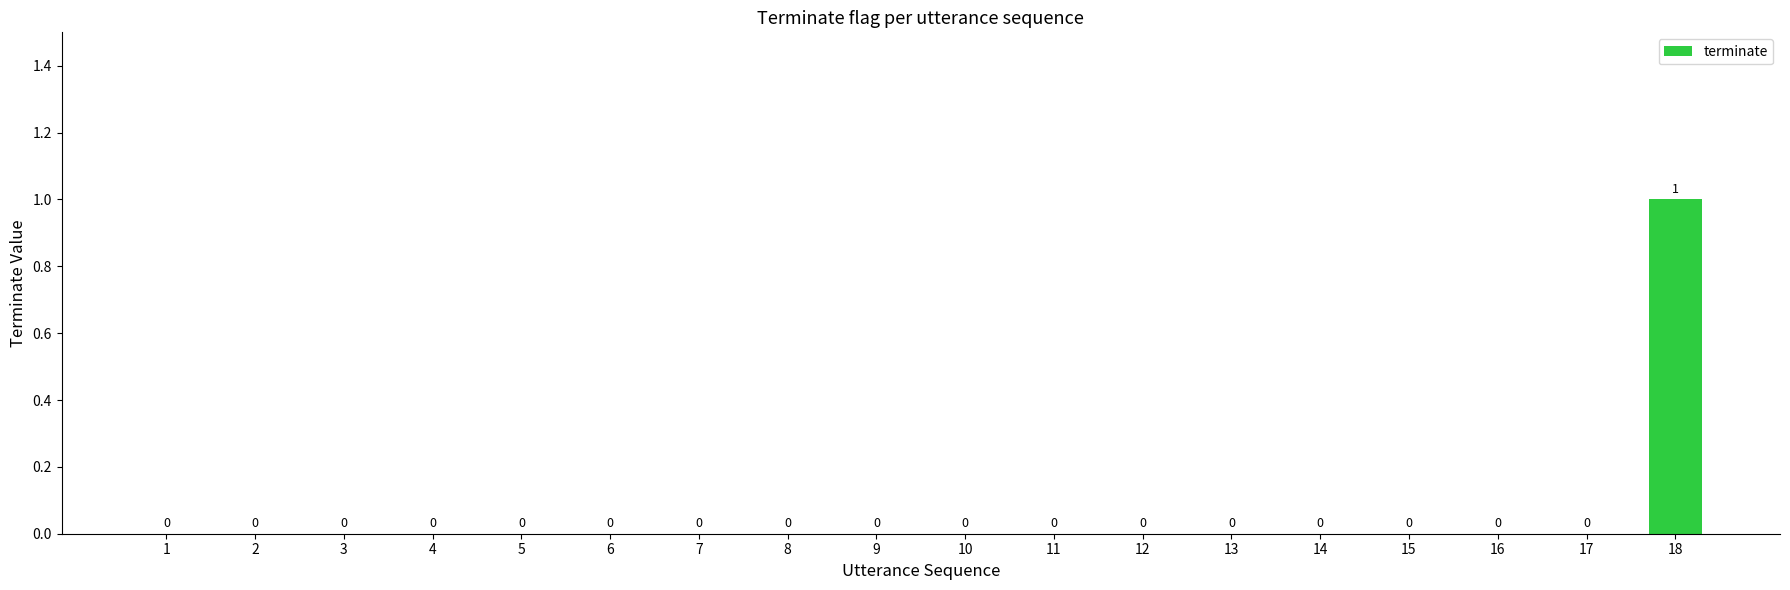

The chart shows a value of 0 at 3. True or false?

True